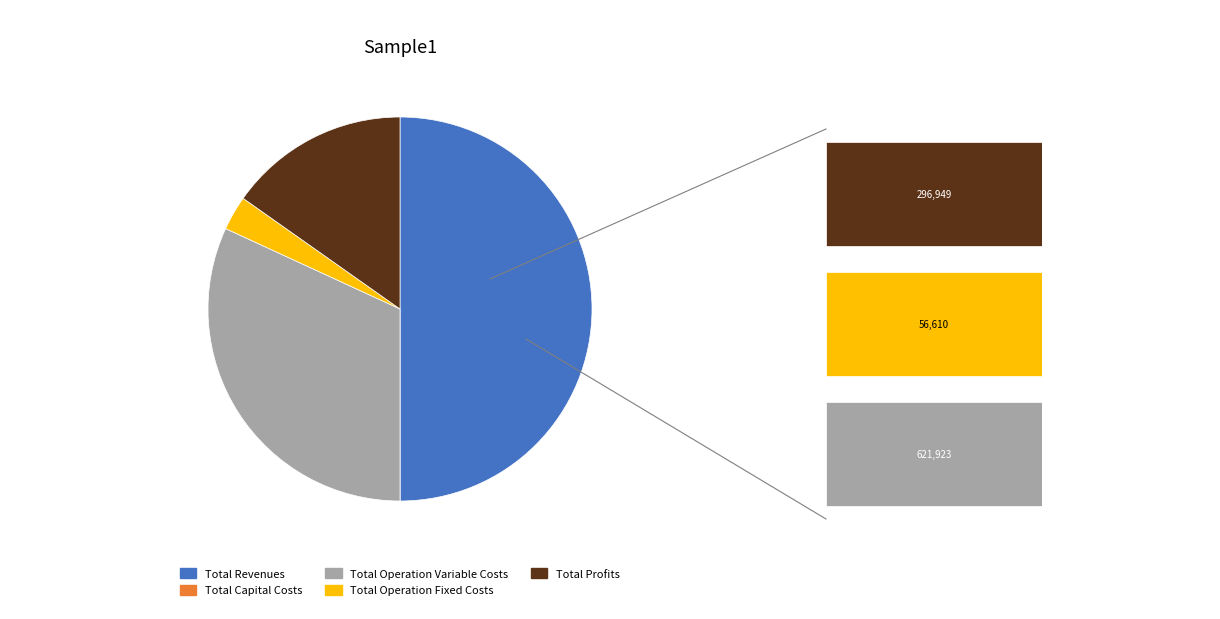

Approximately how many times larger is the value at Total Operation Variable Costs compared to Total Revenues?

0.6